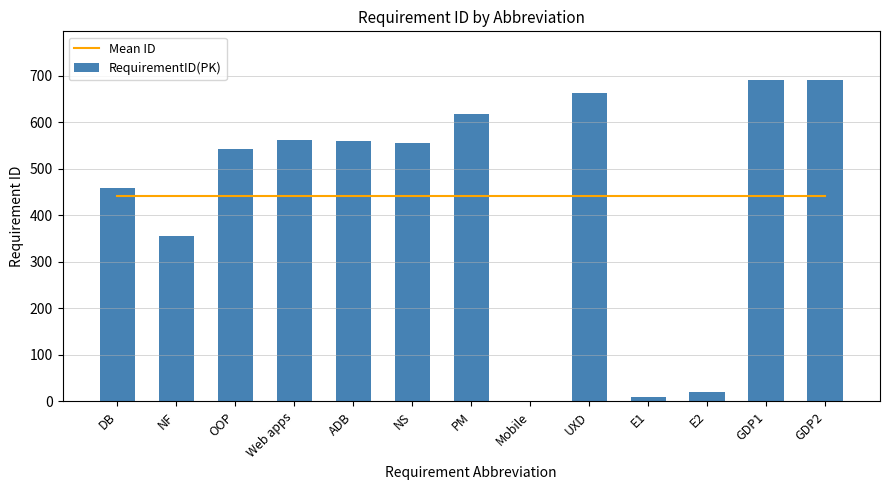

At which category does the chart reach its peak across all series?

GDP2